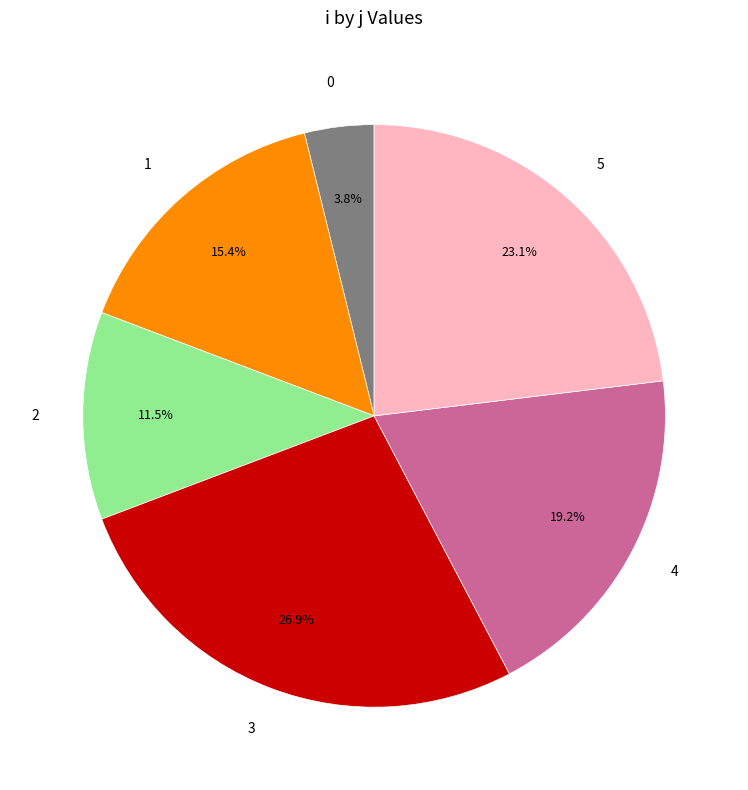

How many segments does this pie chart have?

6